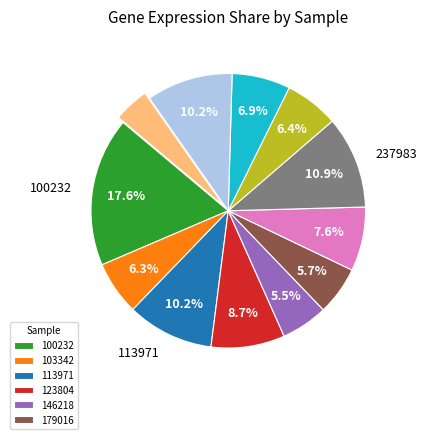

Is there any slice that represents more than half of the pie?

No